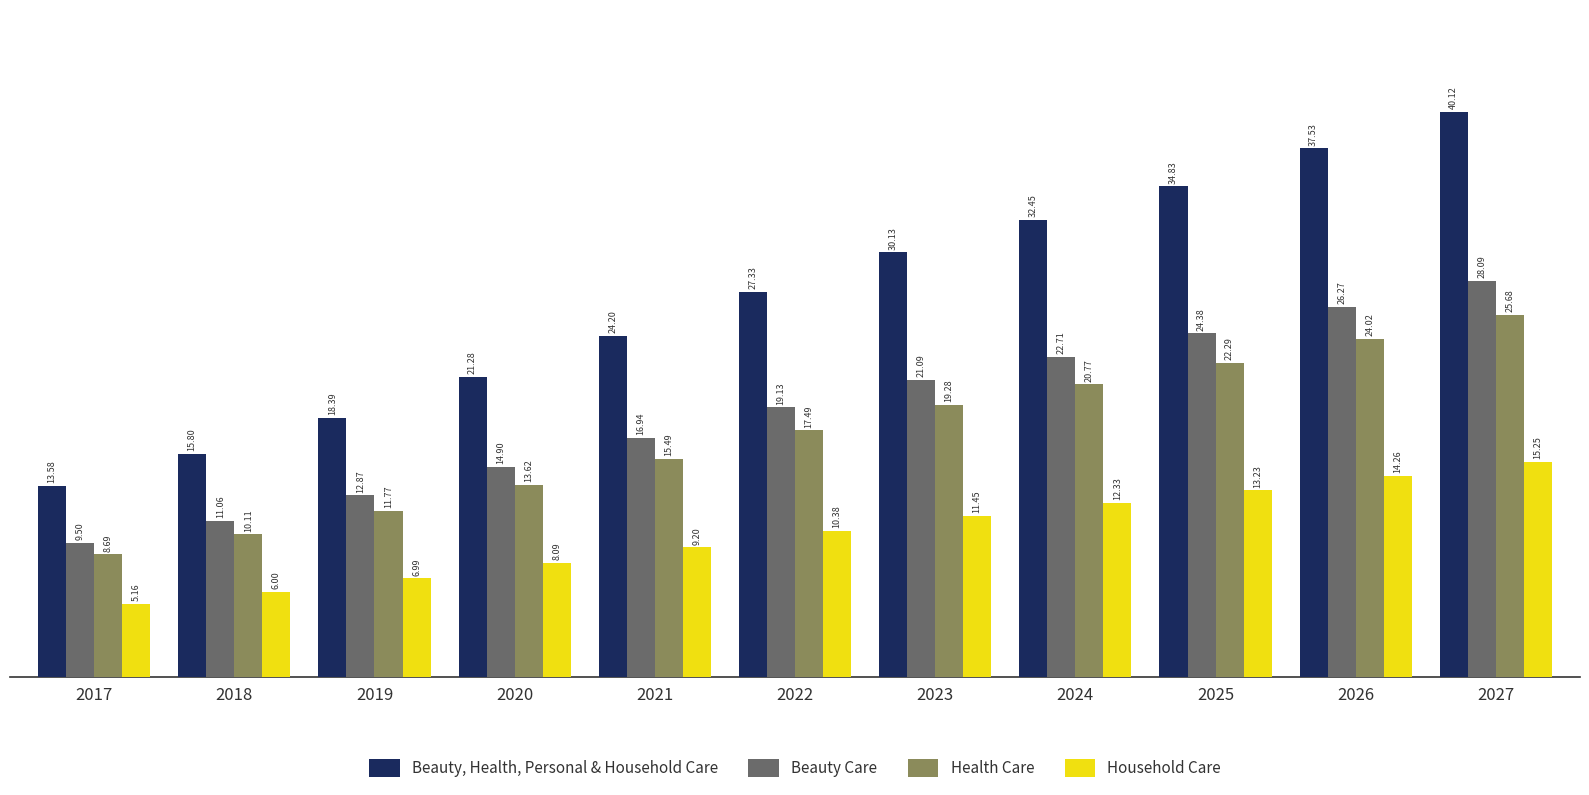

What is the difference between the maximum and minimum values in the Beauty, Health, Personal & Household Care series?

26.5